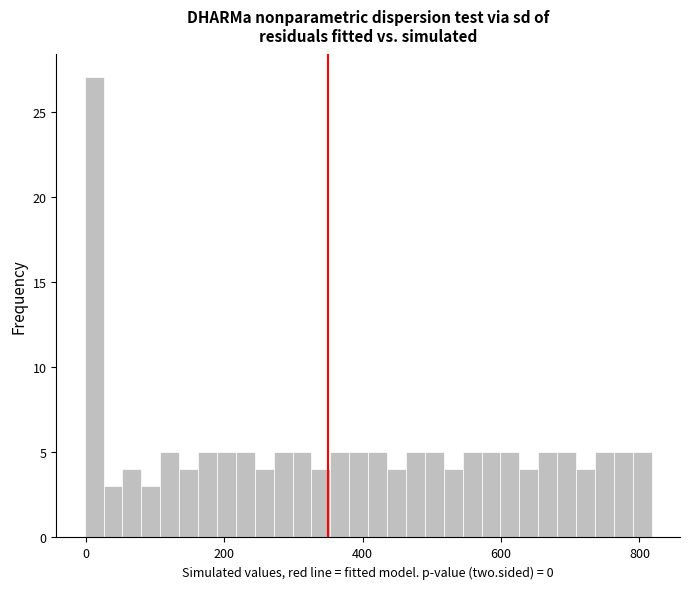

Read against the x-axis, roughly where is the centre of the tallest bar?

20